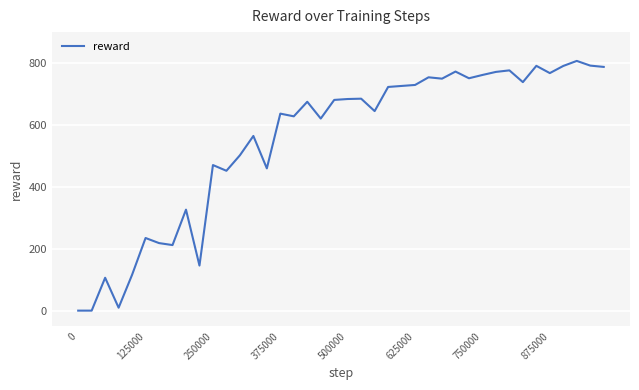

What is the difference between the maximum and minimum values?

806.5